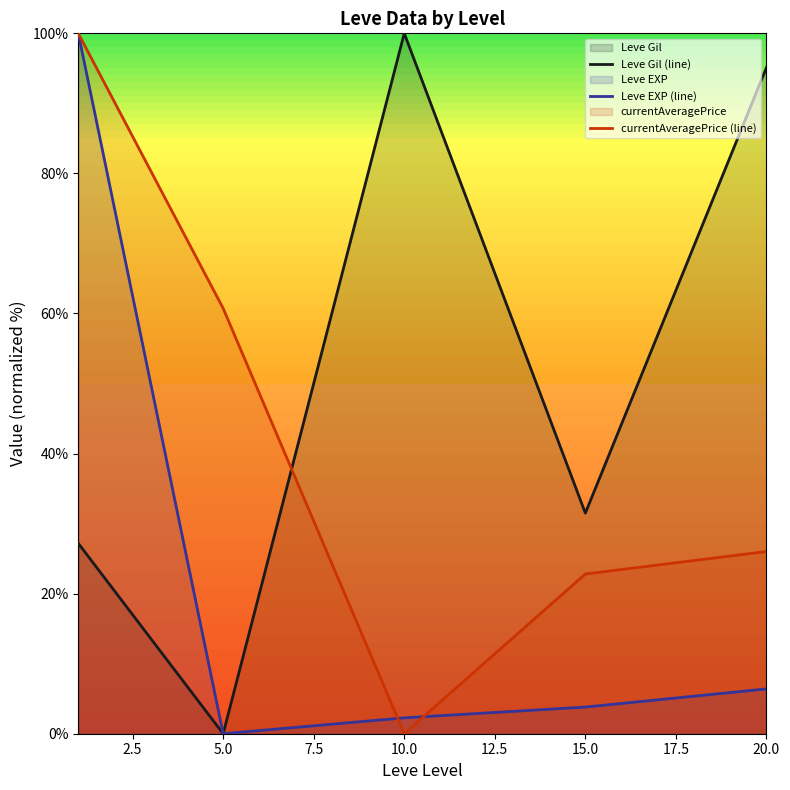

What is the maximum value shown in the chart?

100.0